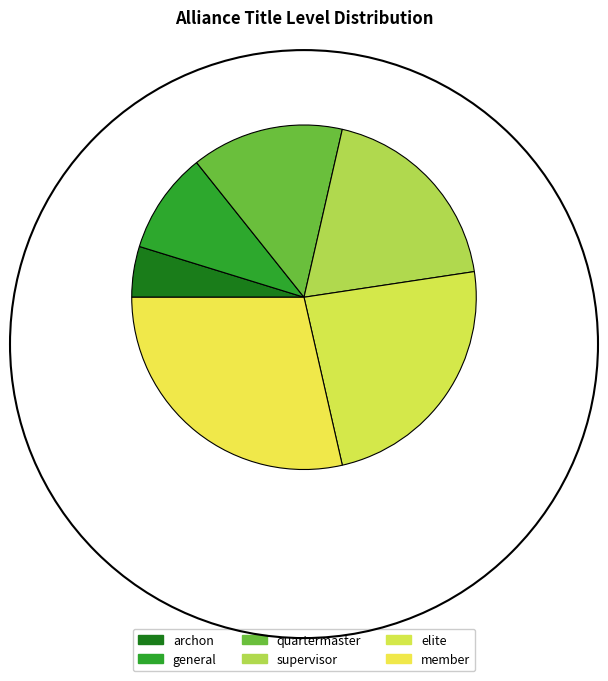

Rank the categories by value from lowest to highest.

archon, general, quartermaster, supervisor, elite, member